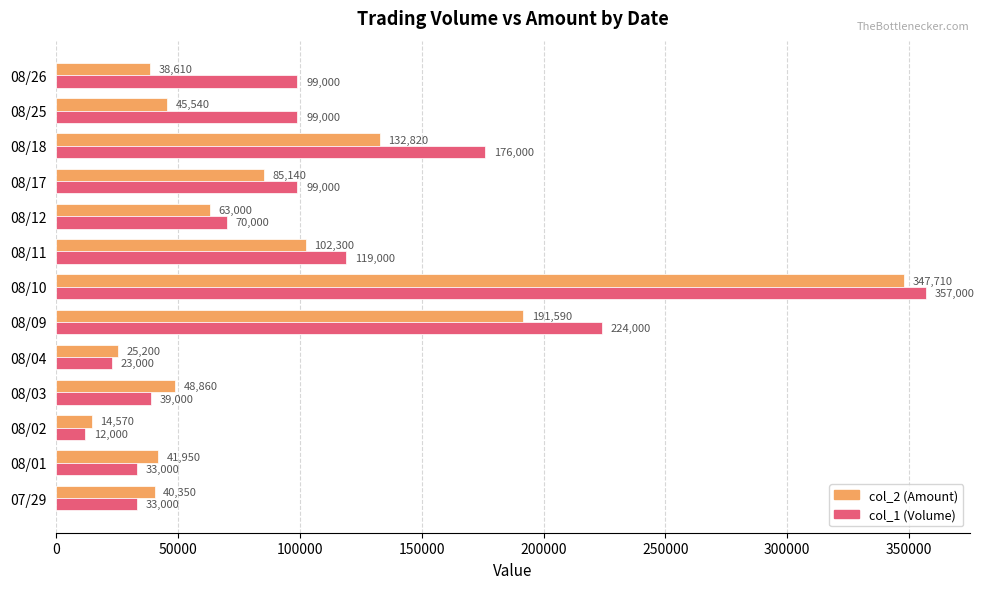

At which category is the sum across all series the highest?

08/10